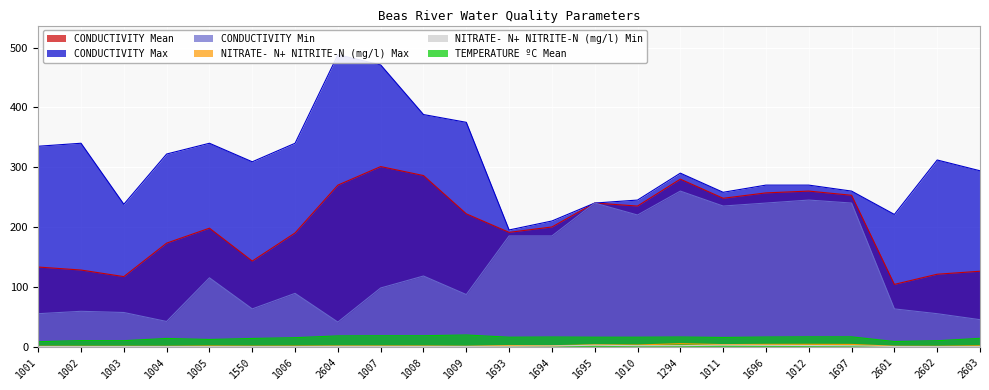

True or false: CONDUCTIVITY Mean has a value of 183.6 at 2604.

False